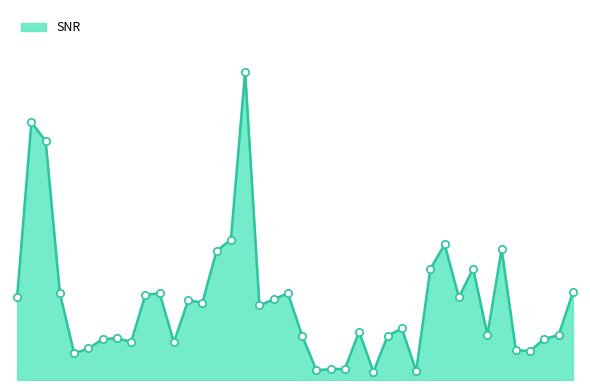

Is this an area chart (filled region under the line)?

Yes